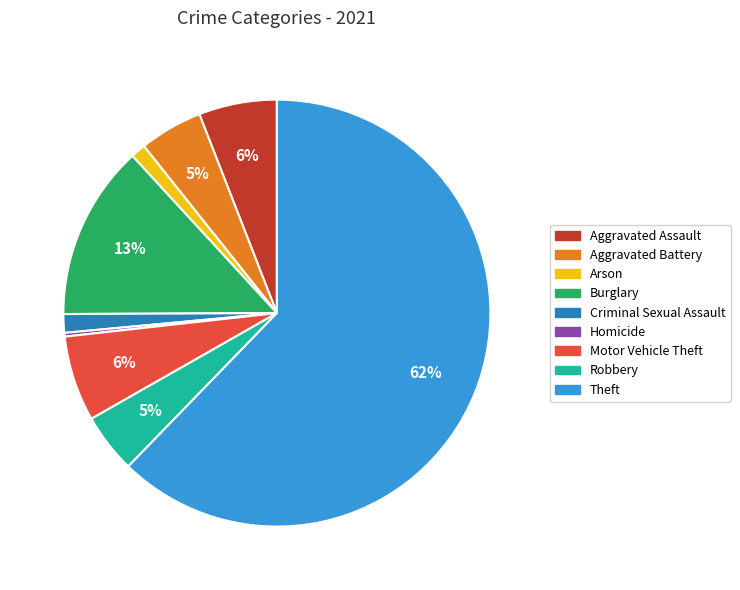

Is there any slice that represents more than half of the pie?

Yes